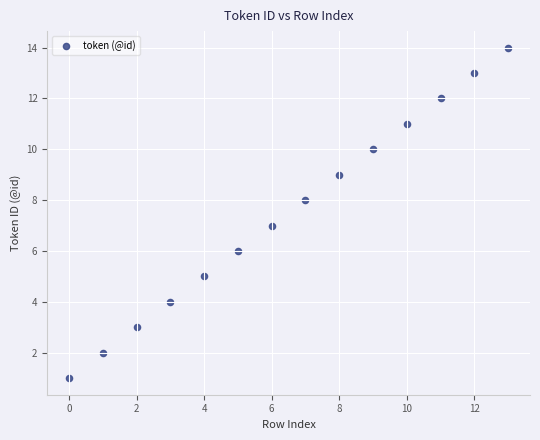

What is the range of Y values (max minus min)?

13